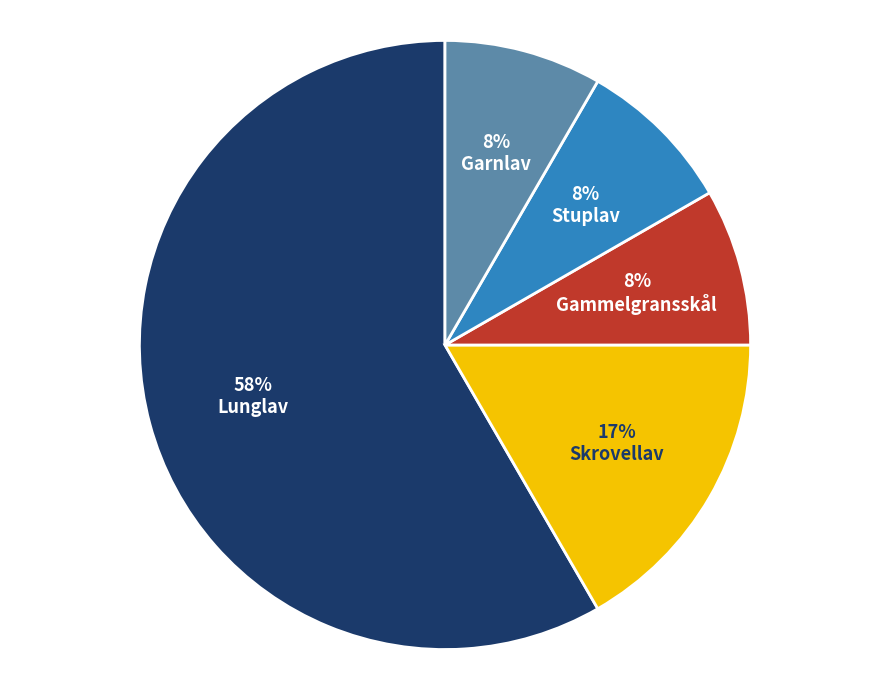

The Garnlav slice represents 8% of the pie. True or false?

True